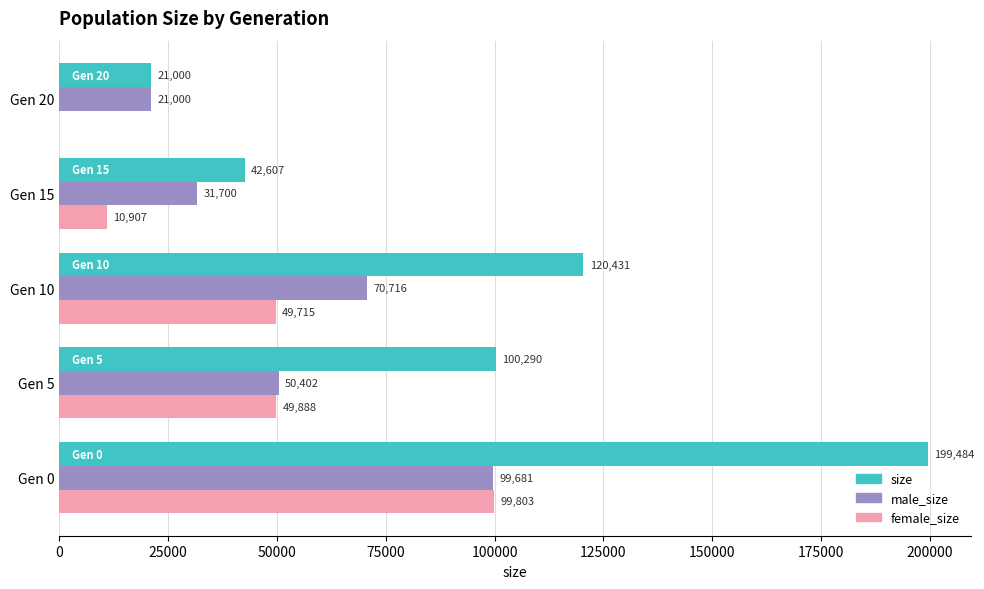

Which series changed the most between Gen 0 and Gen 10?

size